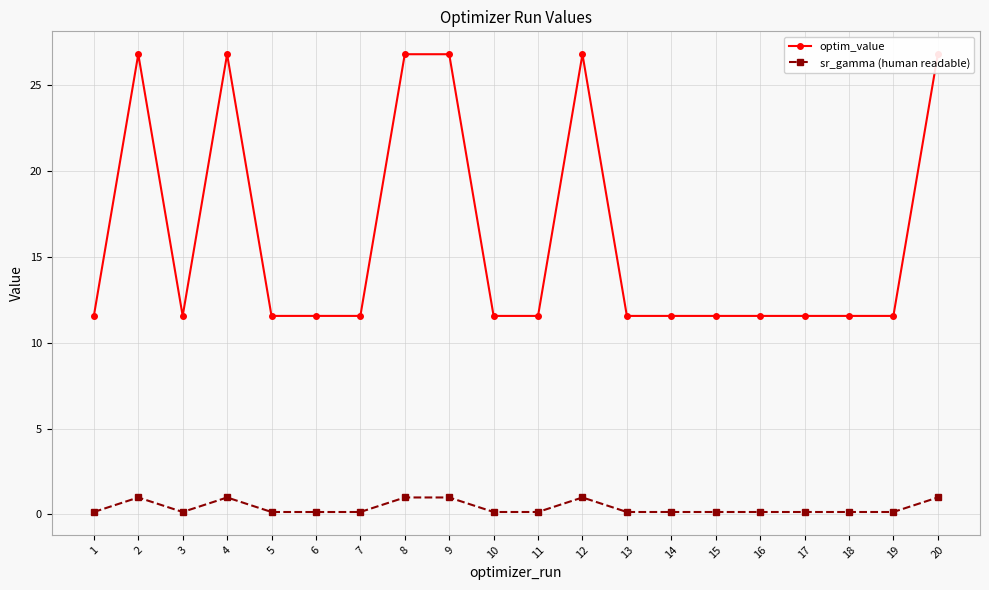

Reading right to left, what are all the values shown in this chart?

optim_value: 20=26.8	19=11.6	18=11.6	17=11.6	16=11.6	15=11.6	14=11.6	13=11.6	12=26.8	11=11.6	10=11.6	9=26.8	8=26.8	7=11.6	6=11.6	5=11.6	4=26.8	3=11.6	2=26.8	1=11.6
sr_gamma (human readable): 20=1.0	19=0.1	18=0.1	17=0.1	16=0.1	15=0.1	14=0.1	13=0.1	12=1.0	11=0.1	10=0.1	9=1.0	8=1.0	7=0.1	6=0.1	5=0.1	4=1.0	3=0.1	2=1.0	1=0.1